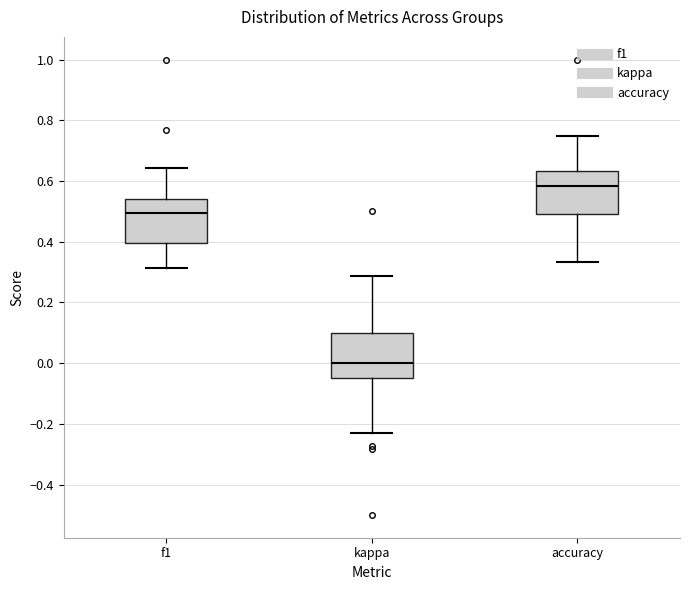

Reading left to right, read every box against the y-axis: the position of its median line, the range the box covers, and the ends of its whiskers. The values are not printed on the chart, so give them approximately, as read against the axis.

f1: median 0.50, box 0.40 to 0.54, whiskers 0.32 to 0.64
kappa: median 0.00, box -0.04 to 0.10, whiskers -0.24 to 0.28
accuracy: median 0.58, box 0.50 to 0.64, whiskers 0.34 to 0.76